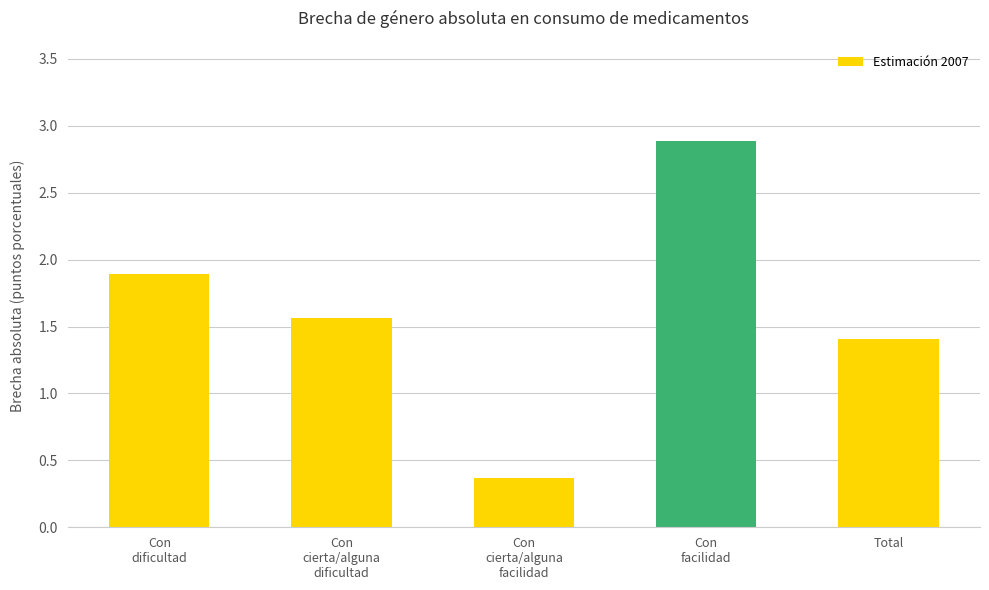

What is the difference between the values at Total and Con
facilidad?

1.5